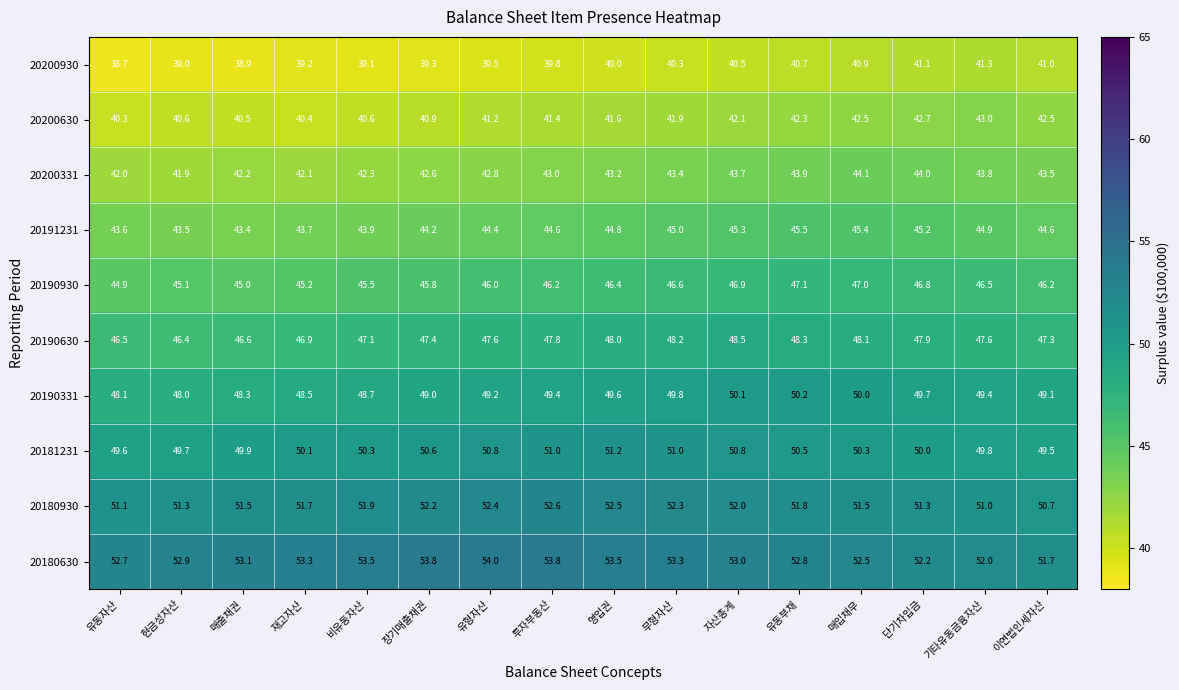

Count the number of data series in this chart.

10